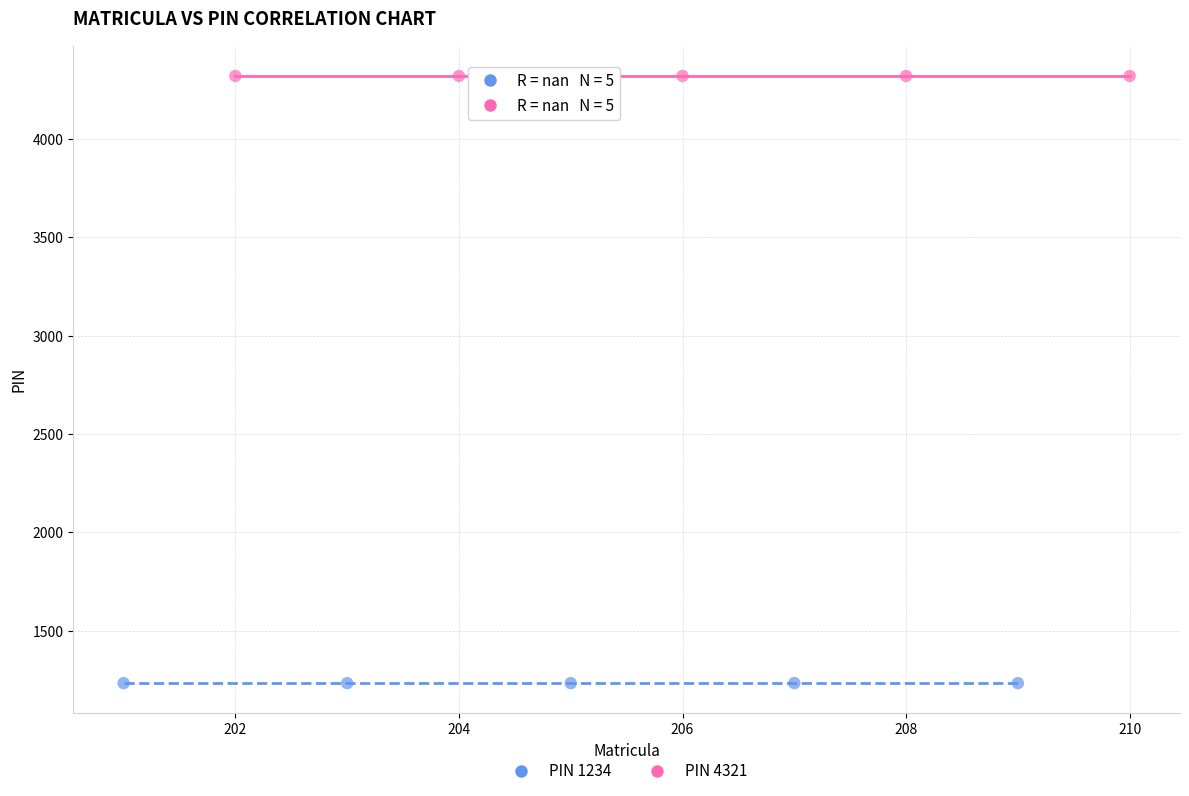

Which series reaches the maximum Y coordinate?

PIN 4321